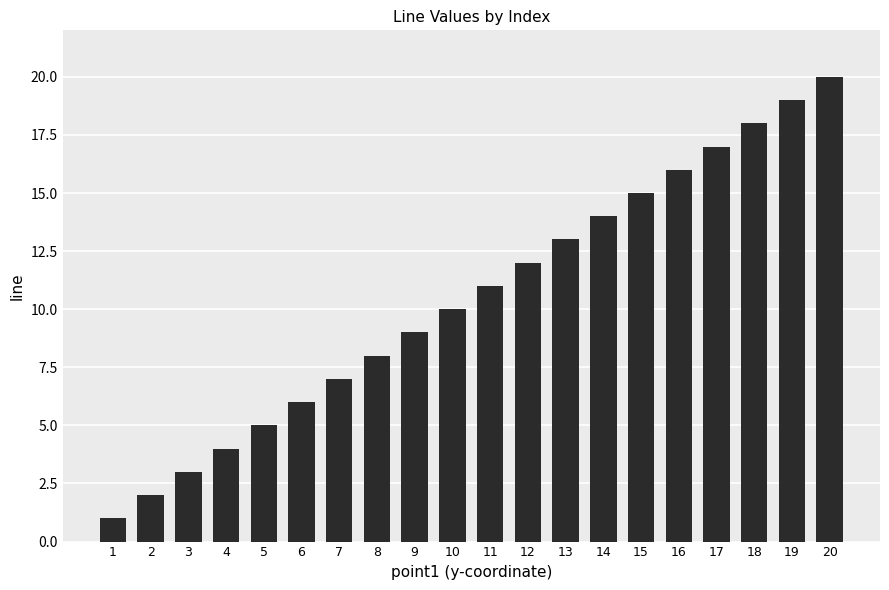

Read the value at 14, to the nearest 10.

10